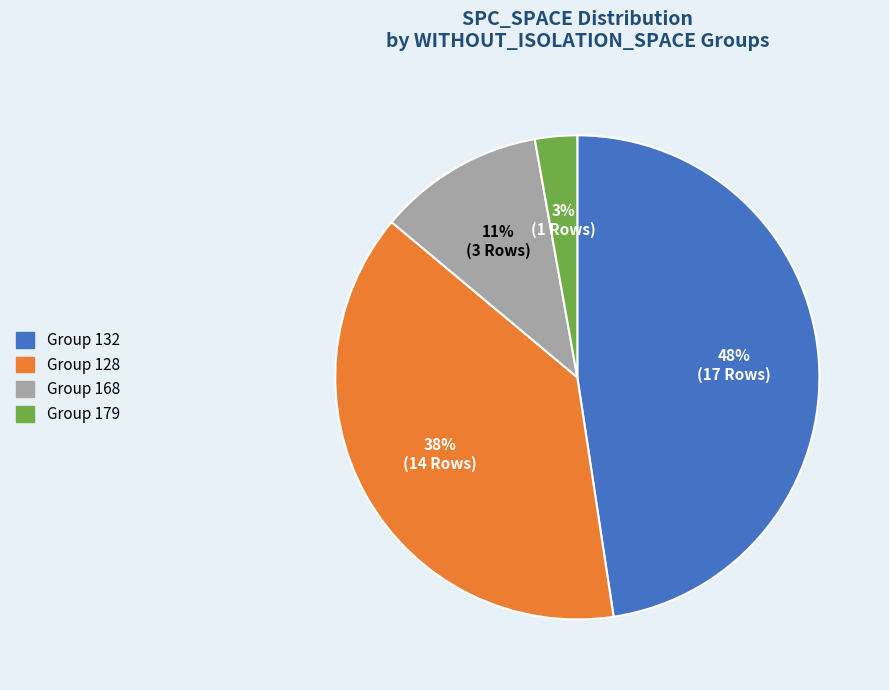

Is there any slice that represents more than half of the pie?

No